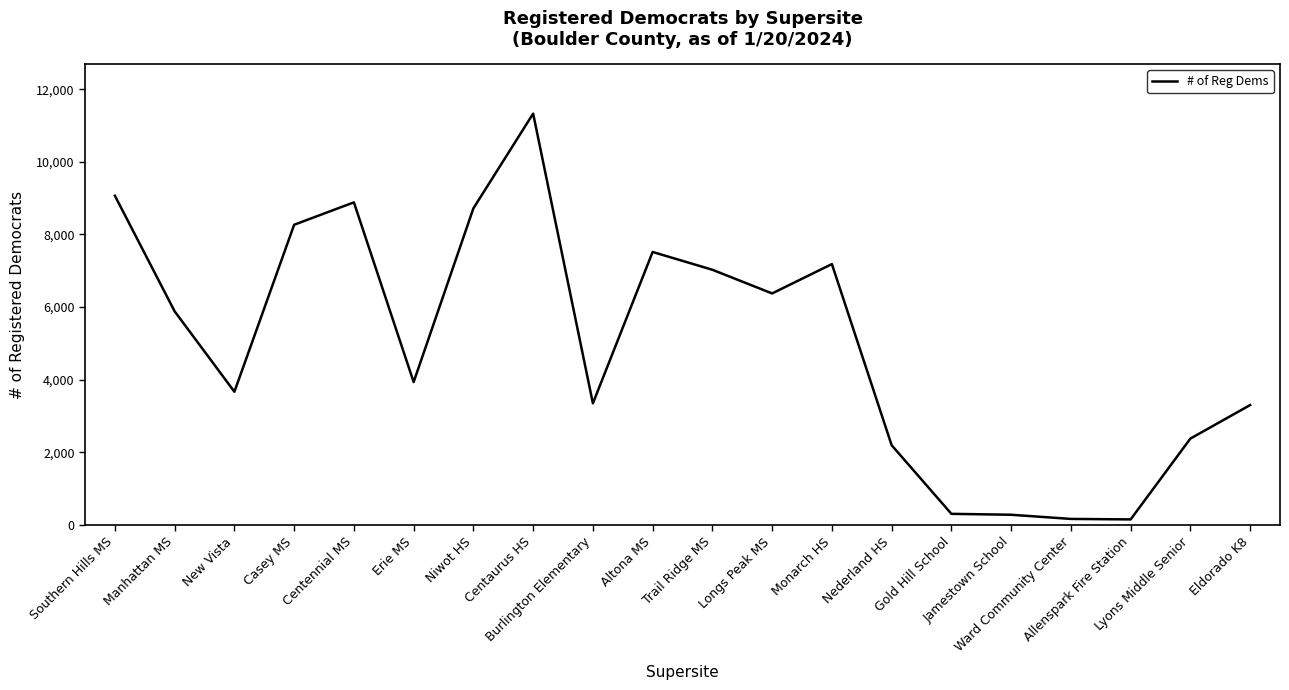

What is the change in value from Longs Peak MS to Lyons Middle Senior?

-3996